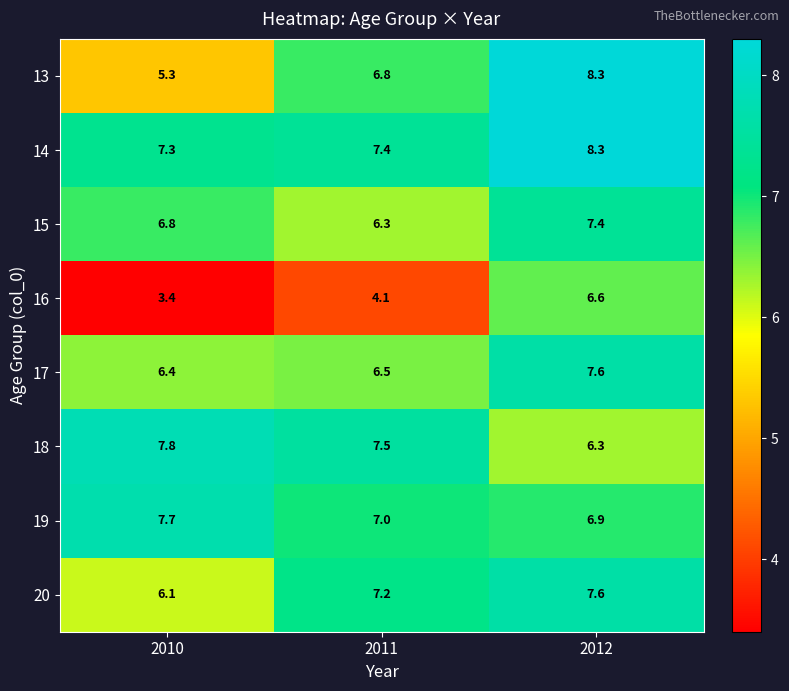

What is the sum of all 16 values?

14.1